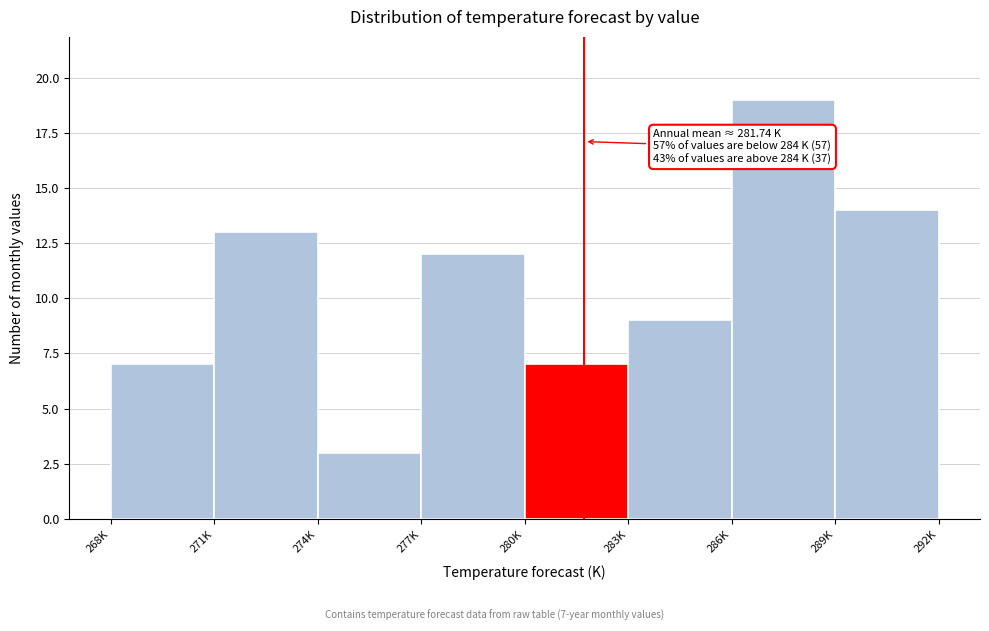

Reading left to right, what are all the values shown in this chart?

7	13	3	12	7	9	19	14